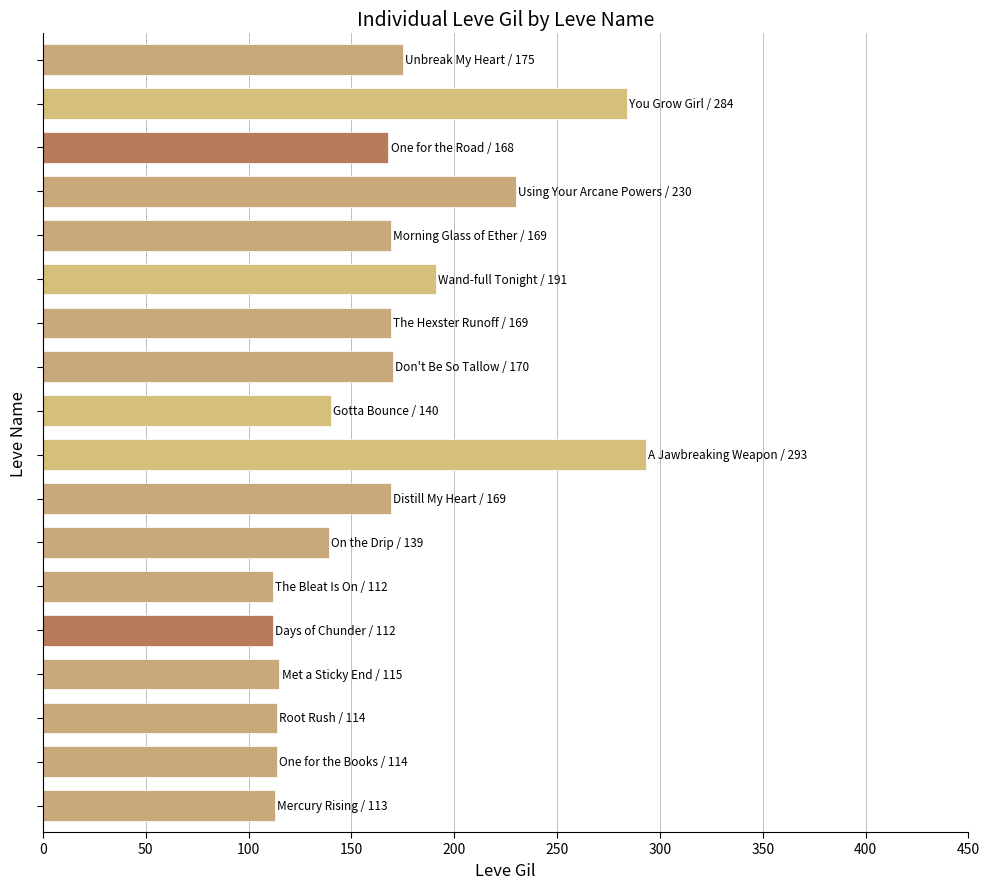

What is the difference between the maximum and second lowest values?

181